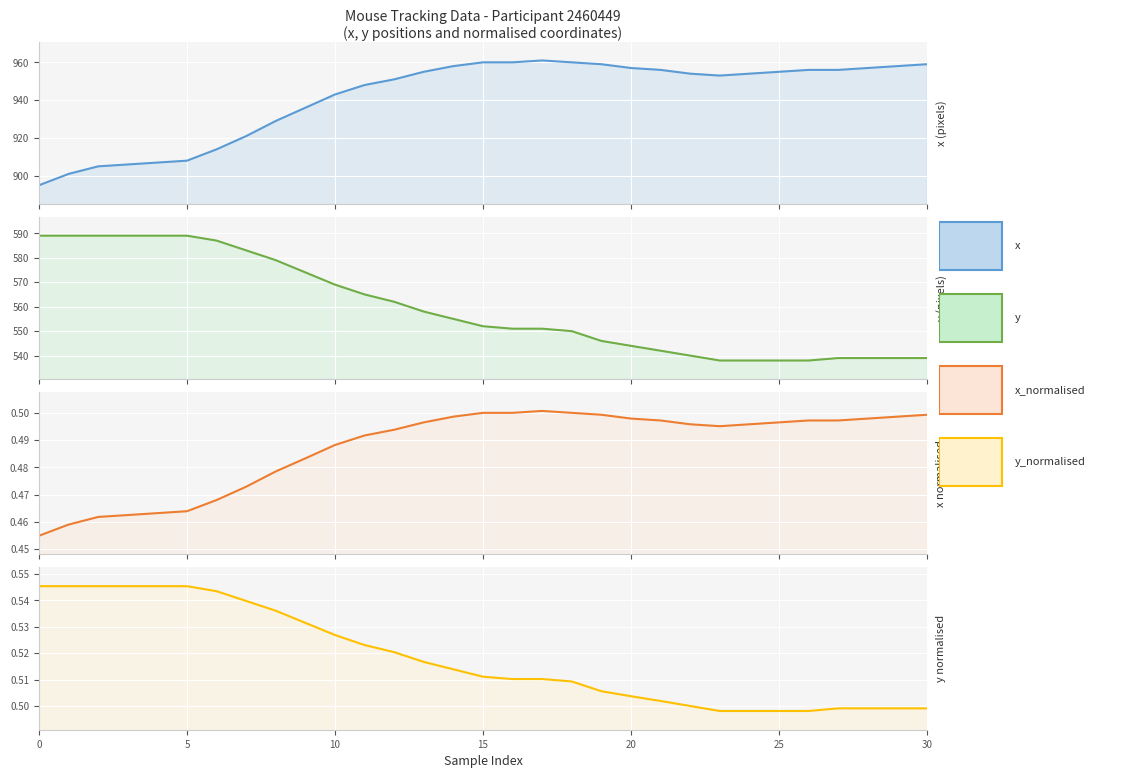

Read the x value at 22.

954.0